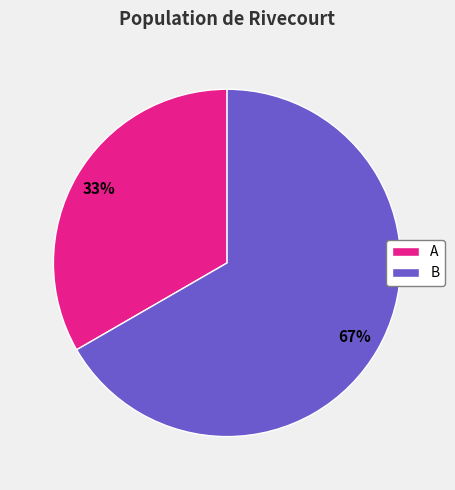

To the nearest percent, what portion does B represent?

67%